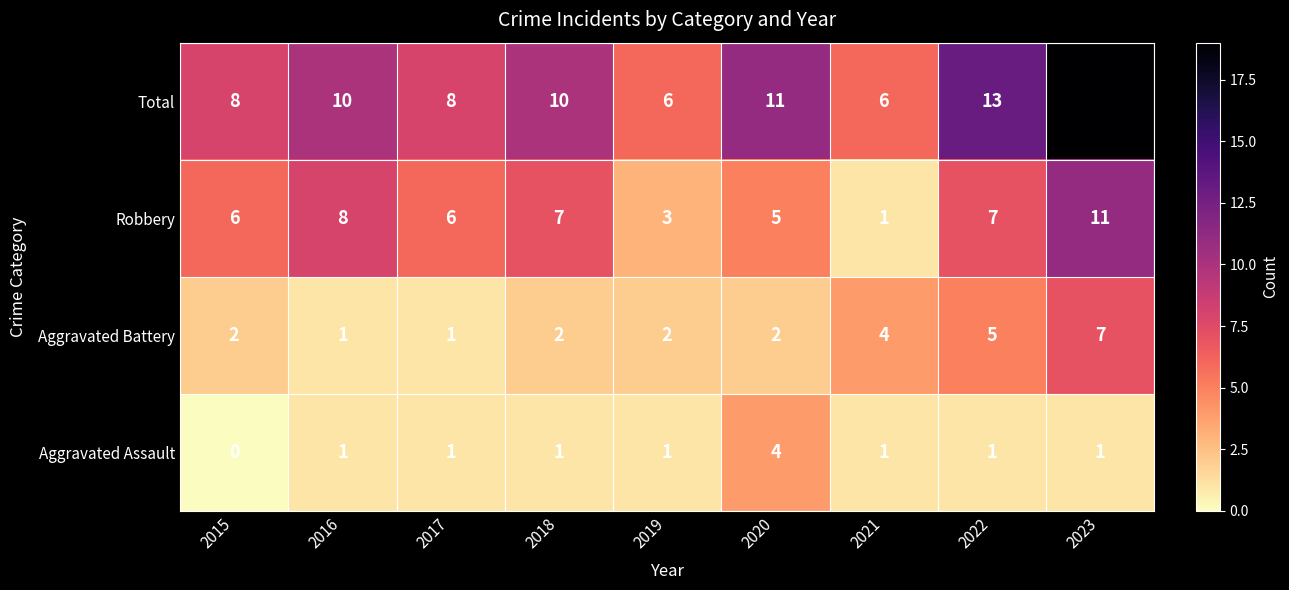

How many Robbery values are between 5 and 7?

5